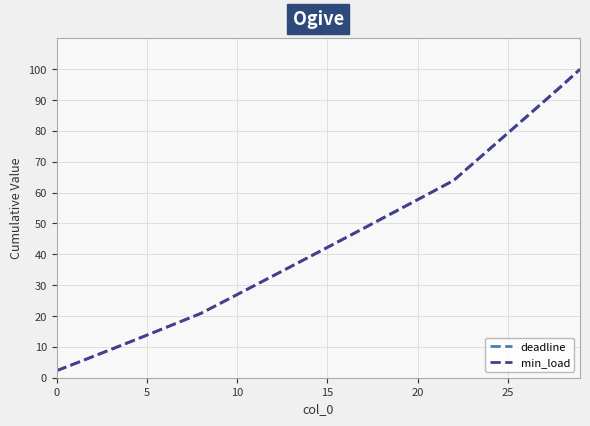

Which series has the widest spread of values?

deadline